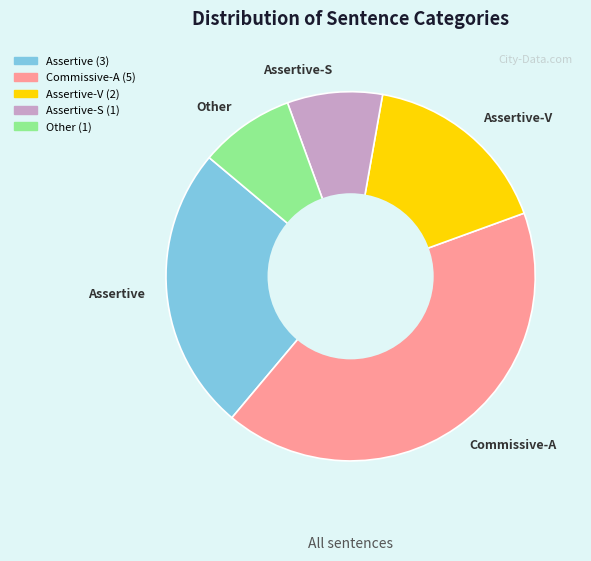

Is it true that Assertive is 25% of the pie?

True